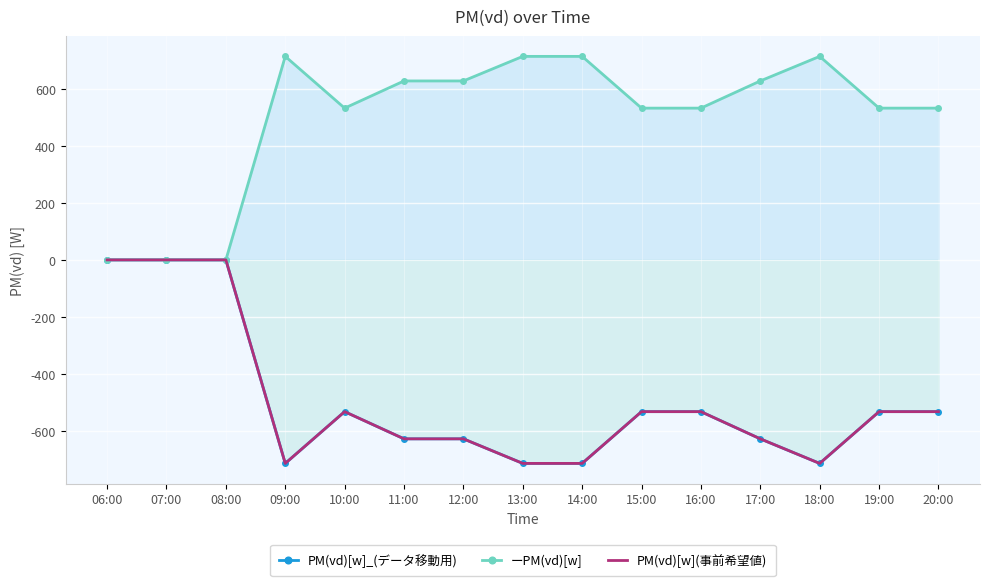

How many lines are shown in the chart?

3